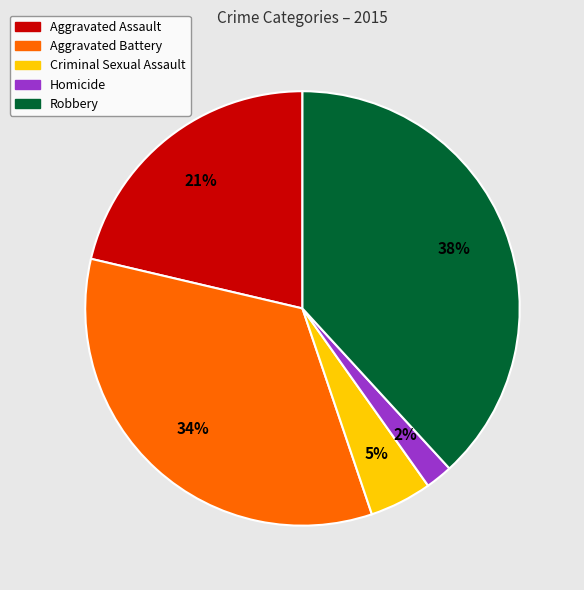

To the nearest percent, what percentage of the pie is Aggravated Assault?

21%